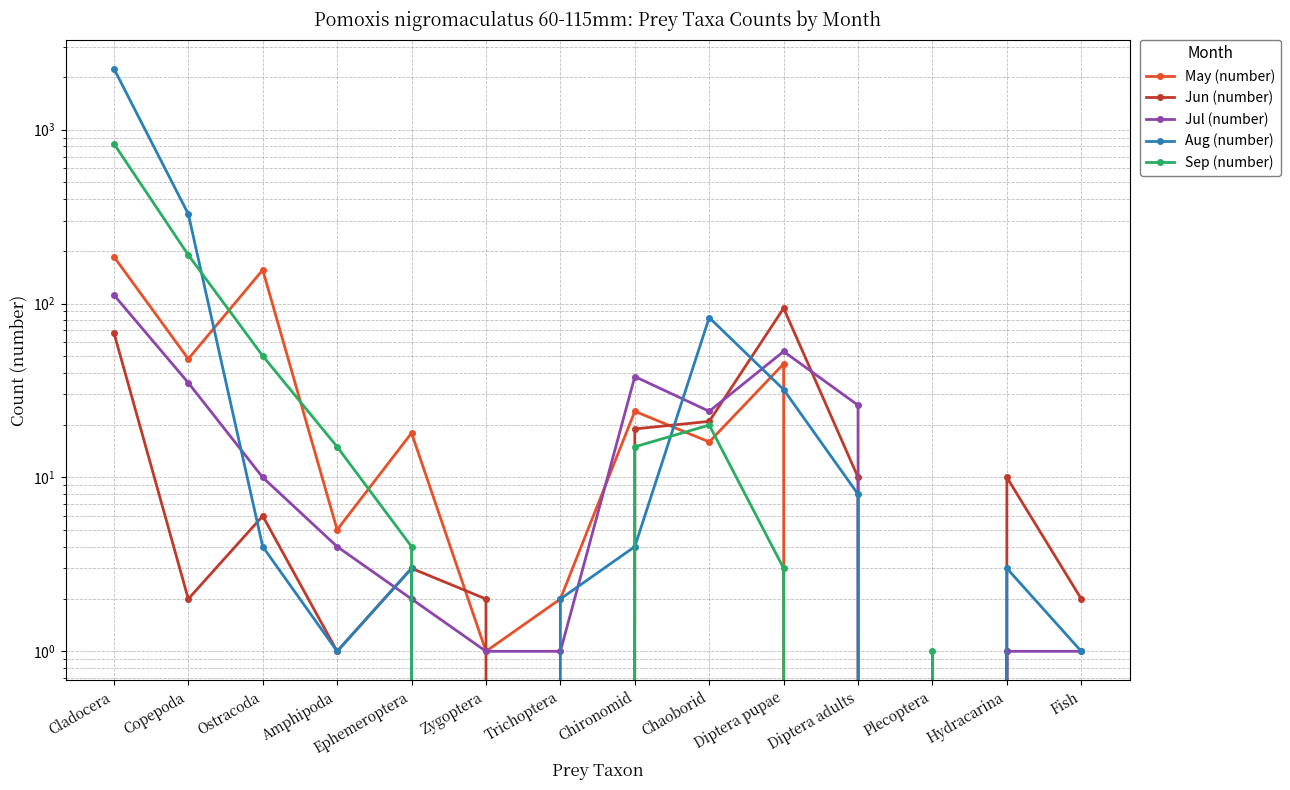

What is the average value of the Jun (number) series?

17